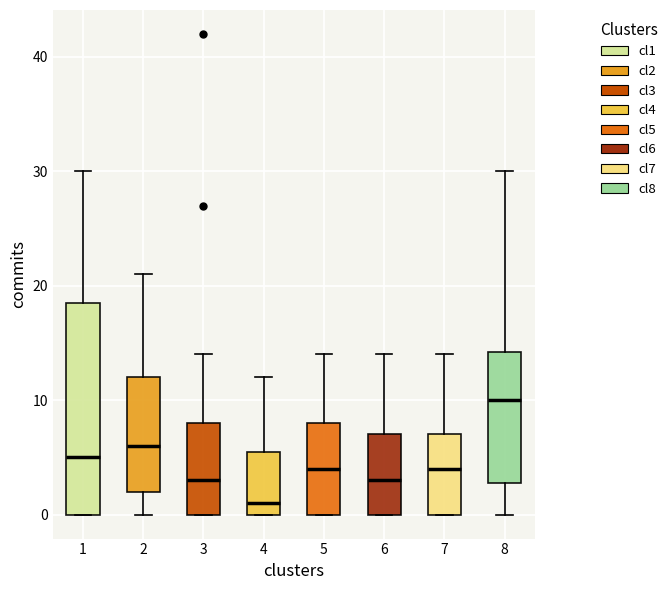

Where is the upper edge of the box at x = 3 on the y-axis? The values are not printed on the chart, so give them approximately, as read against the axis.

8